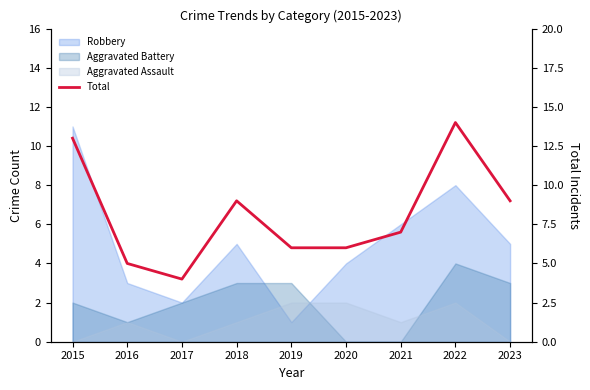

Approximately how many times larger is the value at 2015 compared to 2019?

2.2